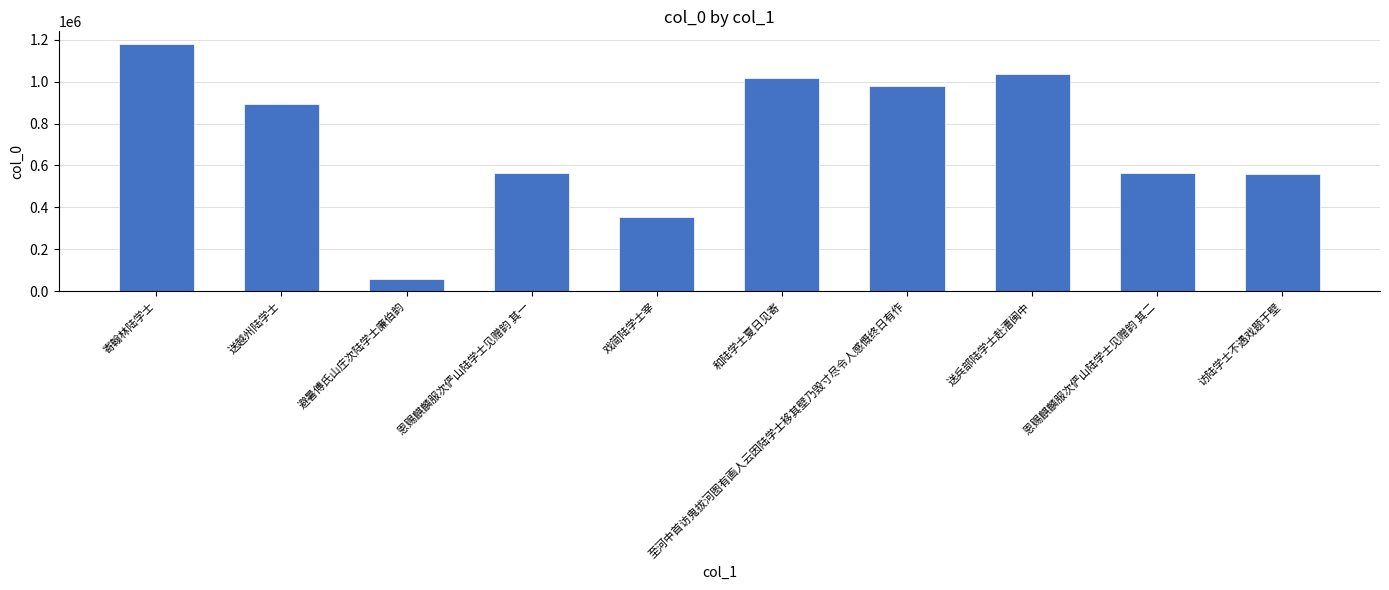

How many bars are there in total?

10